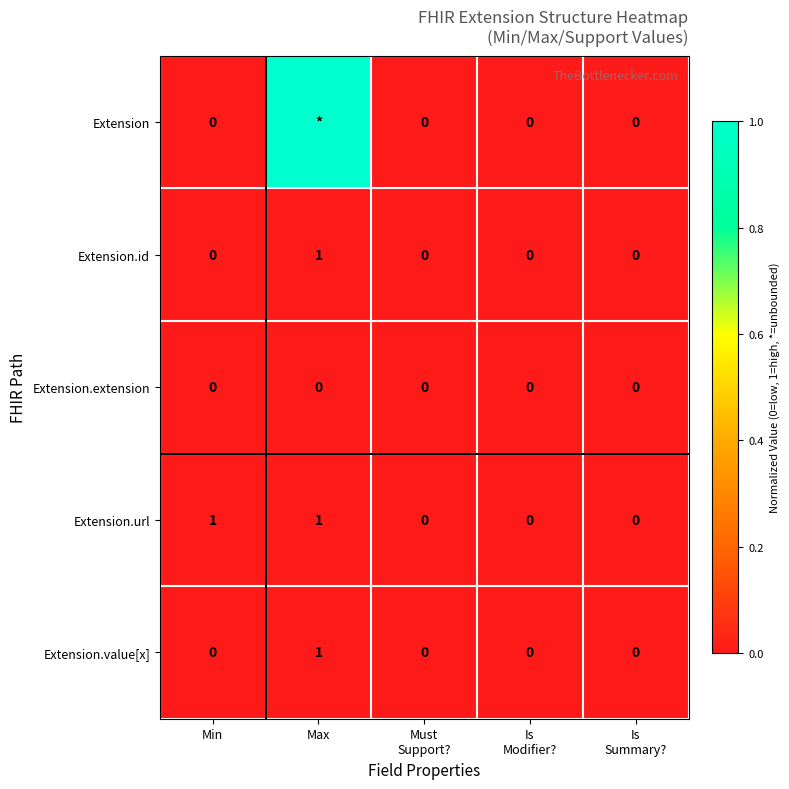

How many Extension.url values are between 0 and 1?

5